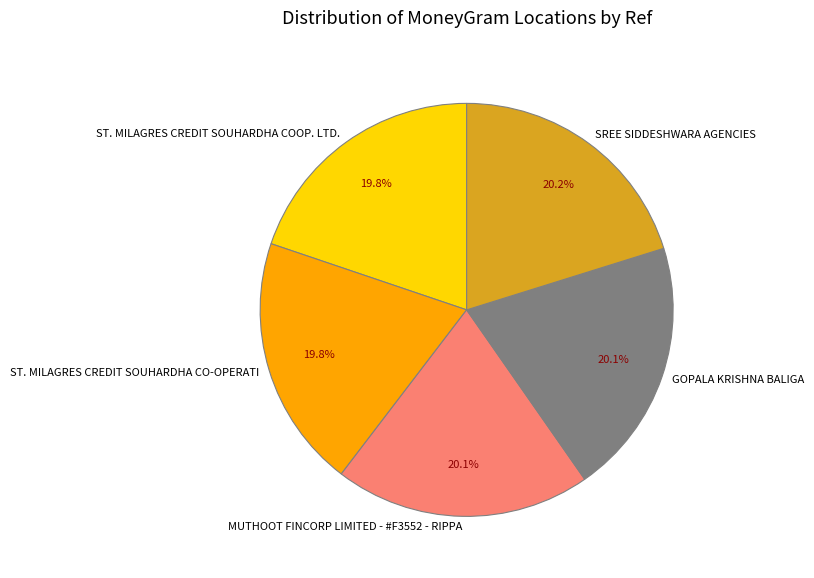

Is it true that ST. MILAGRES CREDIT SOUHARDHA CO-OPERATI is 20% of the pie?

True